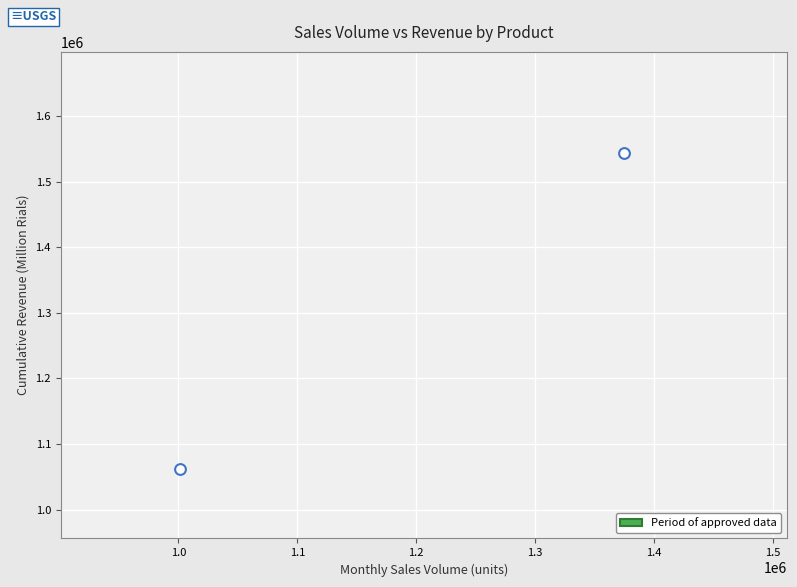

What is the average X value?

1187821